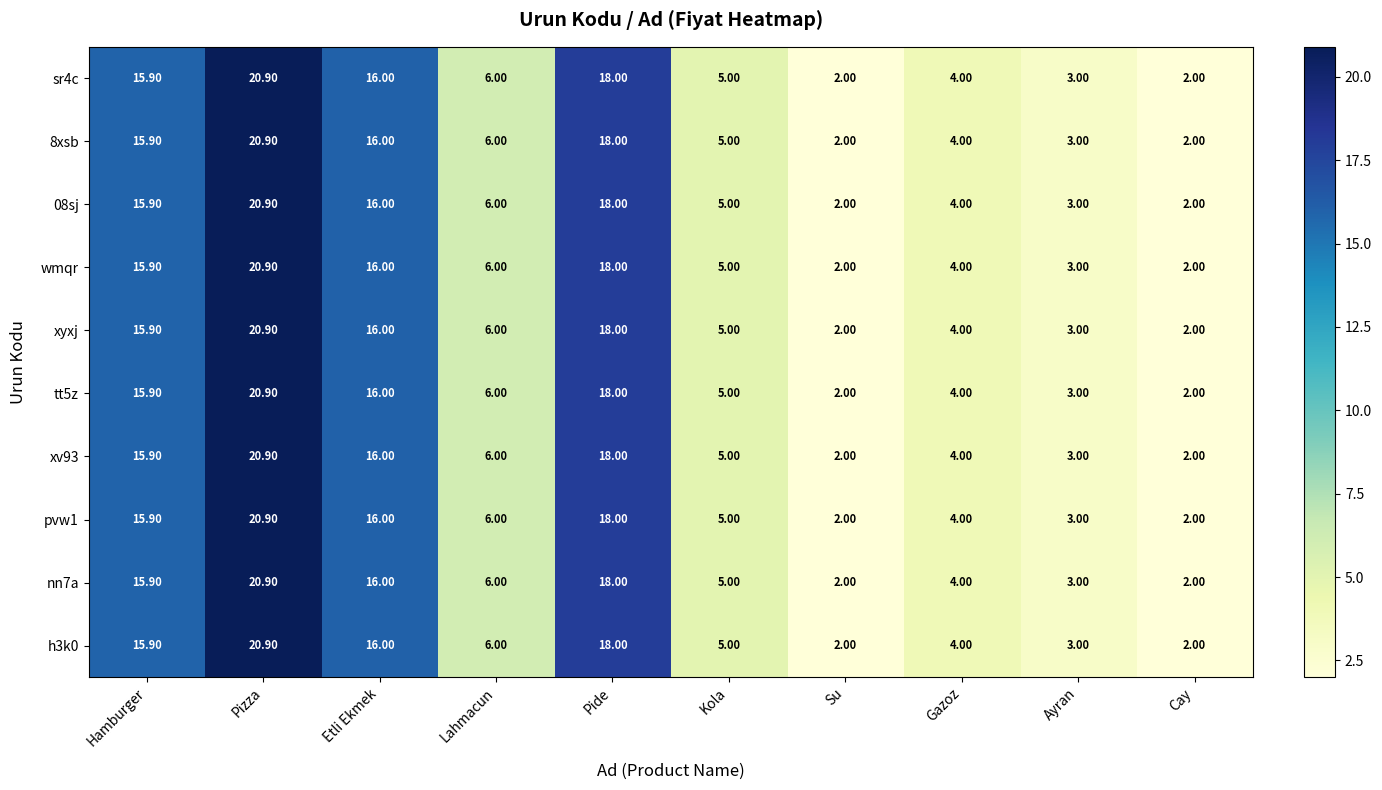

At which label does 8xsb first exceed 6?

Hamburger